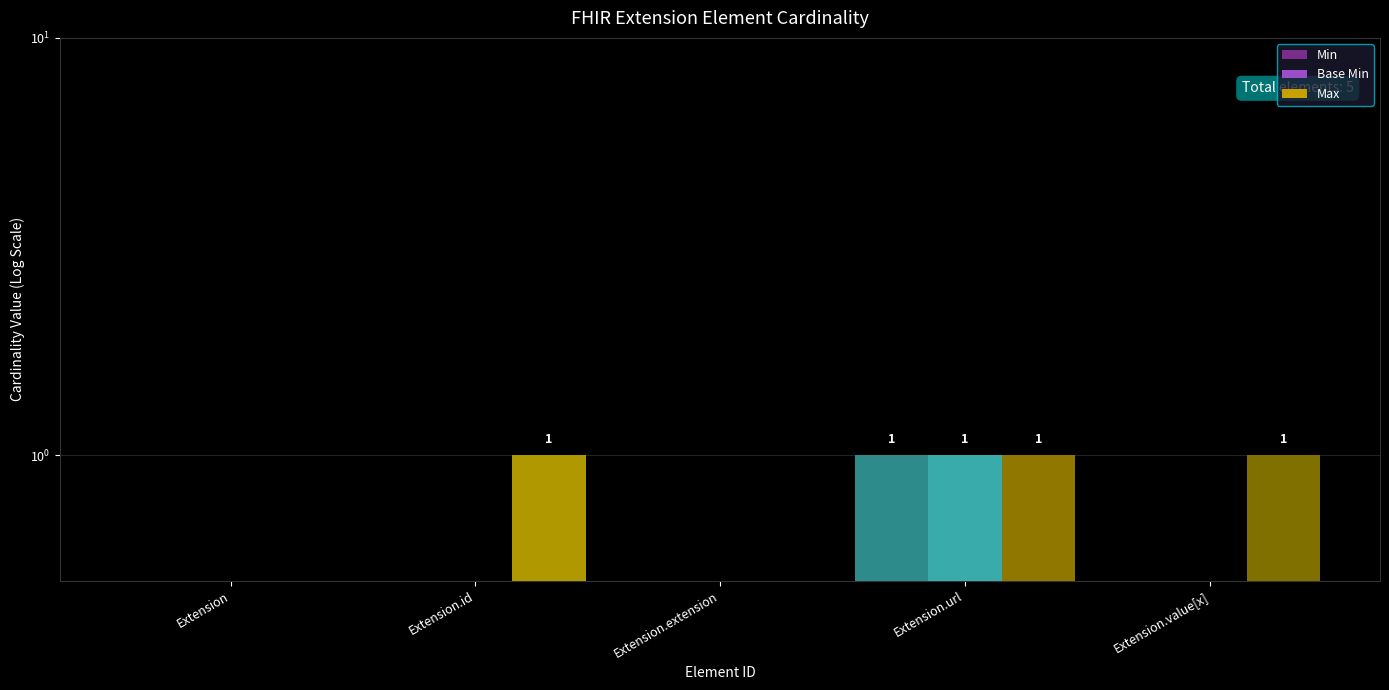

Reading left to right, transcribe all the data shown in this chart.

Min: Extension=0	Extension.id=0	Extension.extension=0	Extension.url=1	Extension.value[x]=0
Base Min: Extension=0	Extension.id=0	Extension.extension=0	Extension.url=1	Extension.value[x]=0
Max: Extension=0	Extension.id=1	Extension.extension=0	Extension.url=1	Extension.value[x]=1